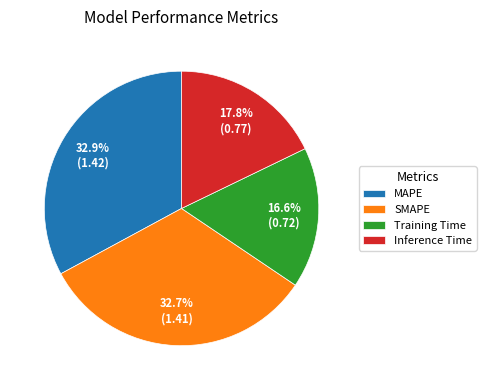

What is the smallest slice in the pie chart?

Training Time